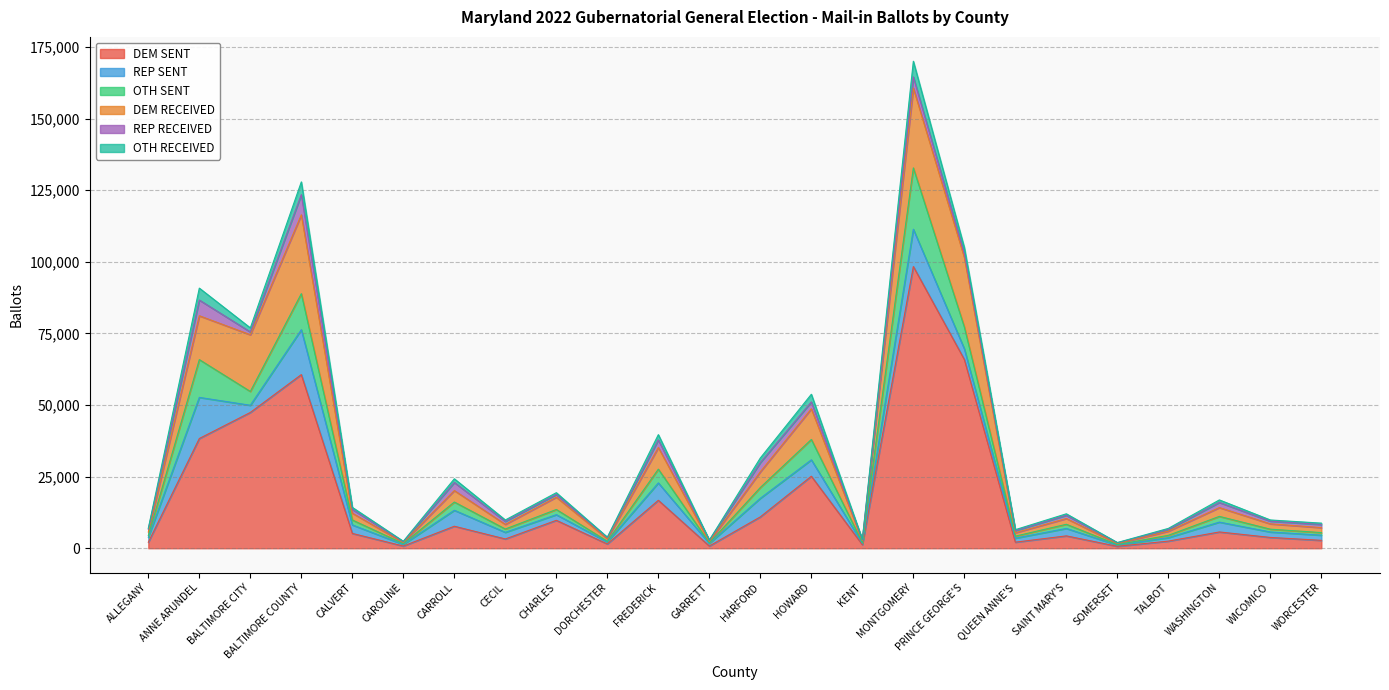

Reading left to right, extract all data points from this chart.

DEM SENT: ALLEGANY=2093	ANNE ARUNDEL=38307	BALTIMORE CITY=47404	BALTIMORE COUNTY=60623	CALVERT=5173	CAROLINE=765	CARROLL=7684	CECIL=3234	CHARLES=9750	DORCHESTER=1491	FREDERICK=16741	GARRETT=771	HARFORD=10945	HOWARD=25138	KENT=1245	MONTGOMERY=98359	PRINCE GEORGE'S=65893	QUEEN ANNE'S=2118	SAINT MARY'S=4316	SOMERSET=673	TALBOT=2483	WASHINGTON=5684	WICOMICO=3771	WORCESTER=2757
REP SENT: ALLEGANY=1726	ANNE ARUNDEL=14358	BALTIMORE CITY=2512	BALTIMORE COUNTY=15680	CALVERT=2968	CAROLINE=566	CARROLL=5573	CECIL=2322	CHARLES=1972	DORCHESTER=690	FREDERICK=6068	GARRETT=905	HARFORD=6498	HOWARD=5728	KENT=453	MONTGOMERY=13026	PRINCE GEORGE'S=3714	QUEEN ANNE'S=1404	SAINT MARY'S=2602	SOMERSET=414	TALBOT=1217	WASHINGTON=3440	WICOMICO=1901	WORCESTER=1804
OTH SENT: ALLEGANY=604	ANNE ARUNDEL=13194	BALTIMORE CITY=4822	BALTIMORE COUNTY=12585	CALVERT=1724	CAROLINE=286	CARROLL=2877	CECIL=1156	CHARLES=1808	DORCHESTER=259	FREDERICK=4801	GARRETT=186	HARFORD=3767	HOWARD=7118	KENT=254	MONTGOMERY=21409	PRINCE GEORGE'S=7609	QUEEN ANNE'S=697	SAINT MARY'S=1444	SOMERSET=172	TALBOT=811	WASHINGTON=1998	WICOMICO=981	WORCESTER=904
DEM RECEIVED: ALLEGANY=1245	ANNE ARUNDEL=15308	BALTIMORE CITY=19798	BALTIMORE COUNTY=27518	CALVERT=2369	CAROLINE=406	CARROLL=4007	CECIL=1622	CHARLES=4300	DORCHESTER=868	FREDERICK=7557	GARRETT=457	HARFORD=5483	HOWARD=10709	KENT=739	MONTGOMERY=27866	PRINCE GEORGE'S=24304	QUEEN ANNE'S=1183	SAINT MARY'S=2013	SOMERSET=403	TALBOT=1444	WASHINGTON=3073	WICOMICO=1861	WORCESTER=1736
REP RECEIVED: ALLEGANY=987	ANNE ARUNDEL=5487	BALTIMORE CITY=982	BALTIMORE COUNTY=7044	CALVERT=1342	CAROLINE=271	CARROLL=2816	CECIL=1056	CHARLES=913	DORCHESTER=418	FREDERICK=2669	GARRETT=452	HARFORD=3221	HOWARD=2394	KENT=240	MONTGOMERY=3898	PRINCE GEORGE'S=1412	QUEEN ANNE'S=750	SAINT MARY'S=1123	SOMERSET=252	TALBOT=611	WASHINGTON=1789	WICOMICO=943	WORCESTER=1095
OTH RECEIVED: ALLEGANY=313	ANNE ARUNDEL=4163	BALTIMORE CITY=1421	BALTIMORE COUNTY=4458	CALVERT=696	CAROLINE=139	CARROLL=1292	CECIL=482	CHARLES=655	DORCHESTER=127	FREDERICK=1824	GARRETT=85	HARFORD=1608	HOWARD=2673	KENT=117	MONTGOMERY=5471	PRINCE GEORGE'S=2046	QUEEN ANNE'S=335	SAINT MARY'S=526	SOMERSET=78	TALBOT=365	WASHINGTON=886	WICOMICO=414	WORCESTER=472